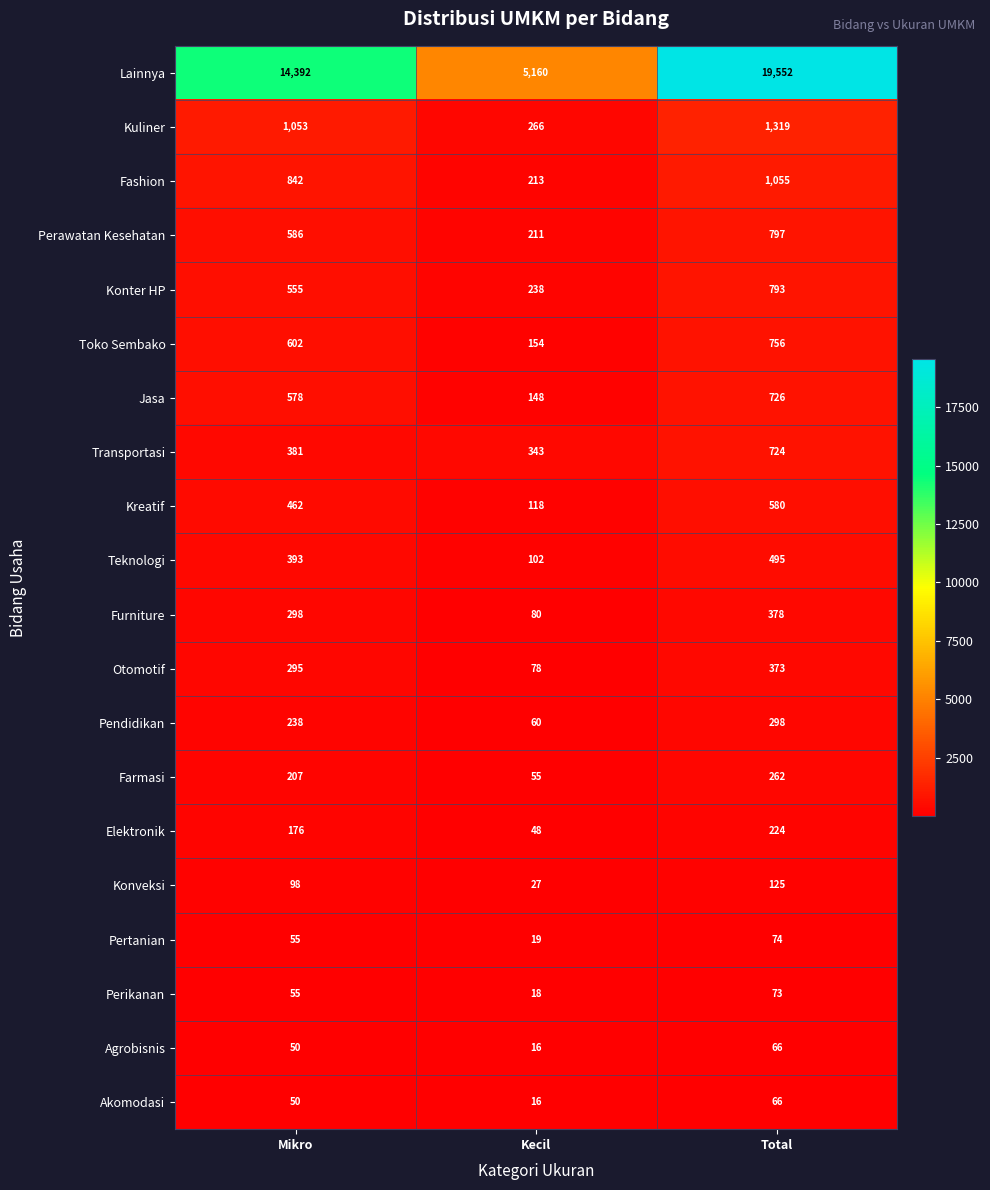

What is the sum of the Furniture values at Mikro and Total?

676